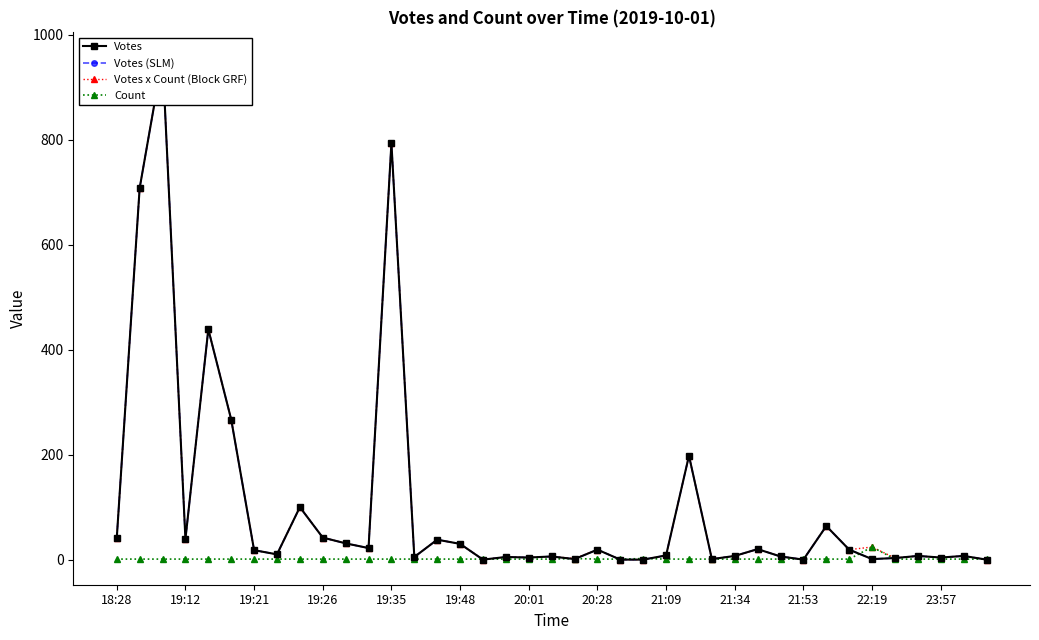

True or false: Votes (SLM) and Votes intersect in this chart.

False